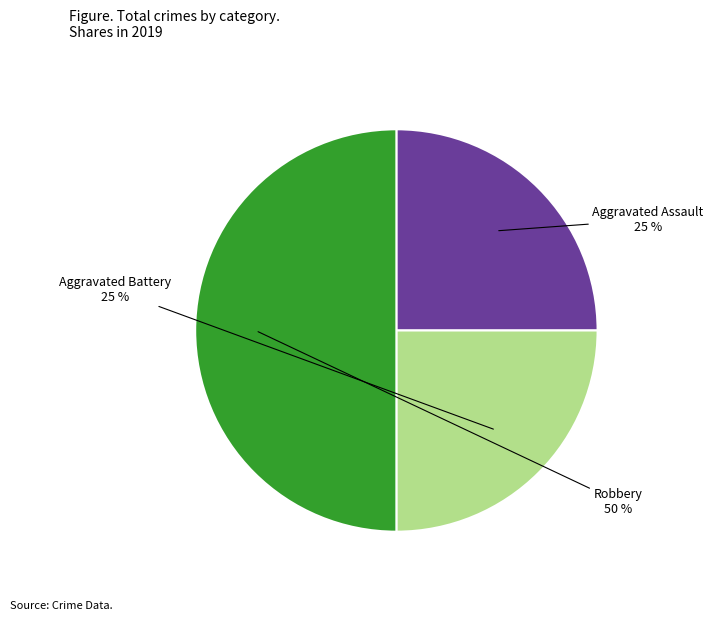

How many segments does this pie chart have?

3